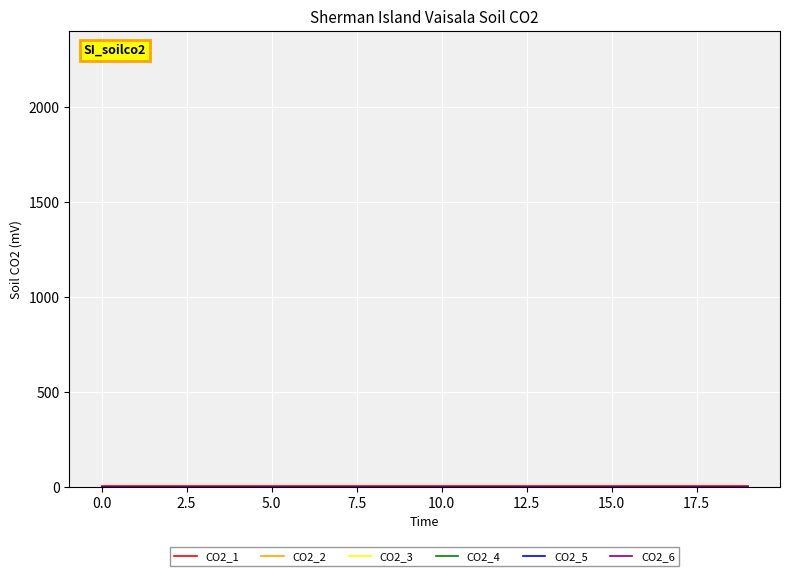

What is the label of the 3rd point from the right?

17